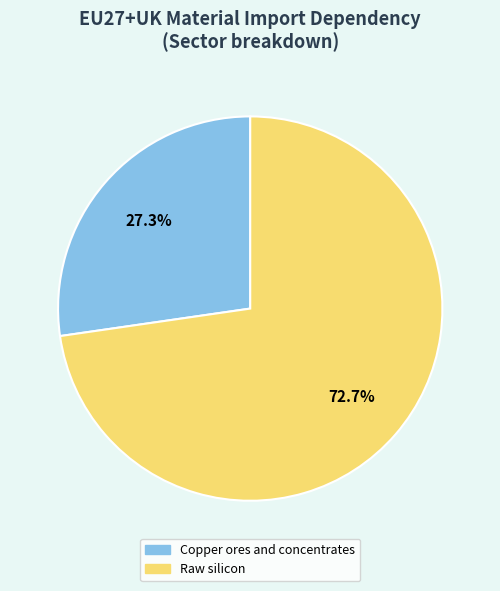

Which category accounts for the majority?

Raw silicon